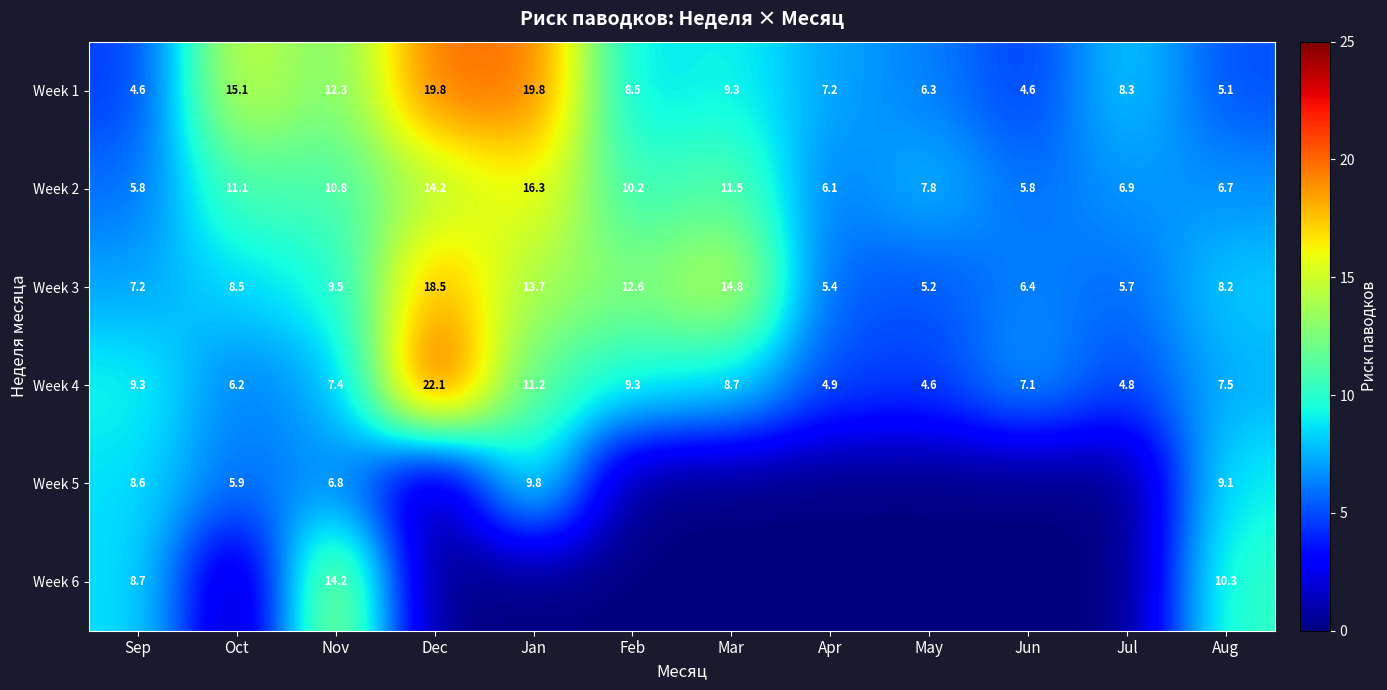

Rank the series at Nov from highest to lowest value.

Week 6, Week 1, Week 2, Week 3, Week 4, Week 5